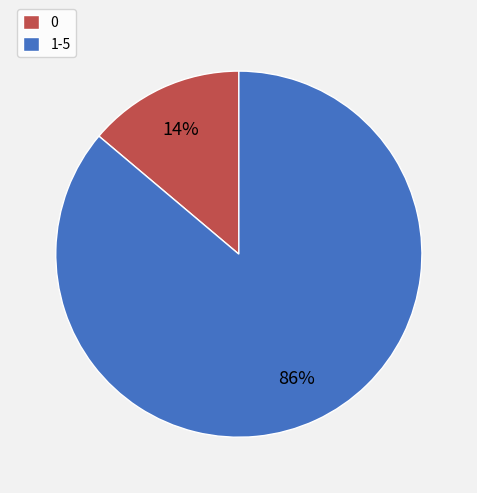

Count the number of slices in the pie.

2